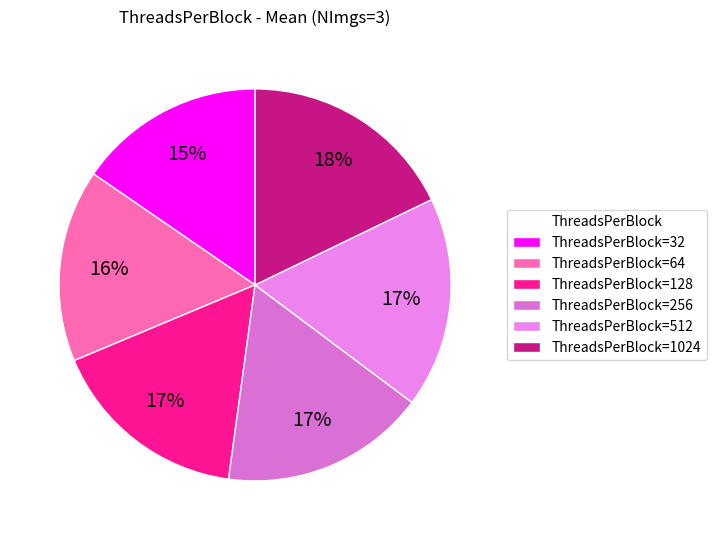

Which category has the smallest portion of the pie?

32